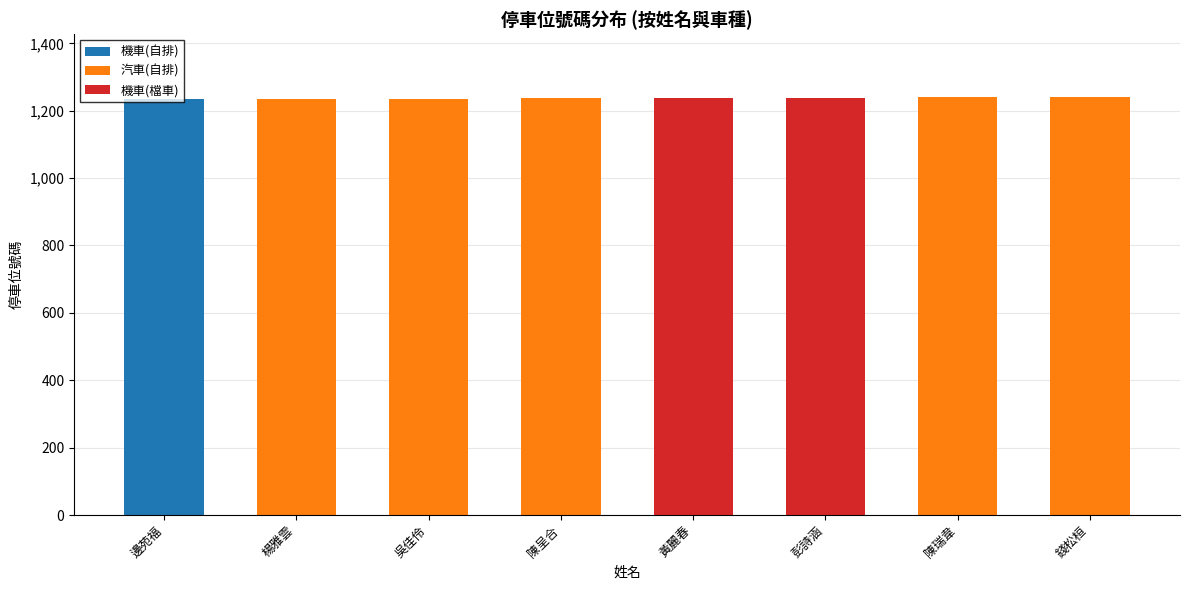

The 機車(自排) series shows 0 at 陳呈合. True or false?

True